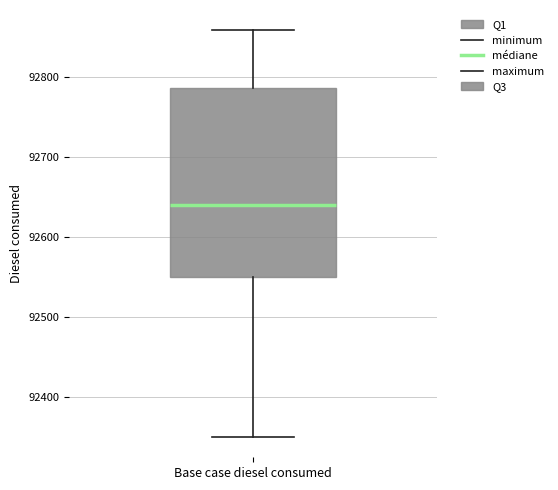

Transcribe this box plot: give where the median line is, the range the box spans, and where the two whiskers end, as read against the y-axis. The values are not printed on the chart, so give them approximately, as read against the axis.

median 92640, box 92550 to 92790, whiskers 92350 to 92860